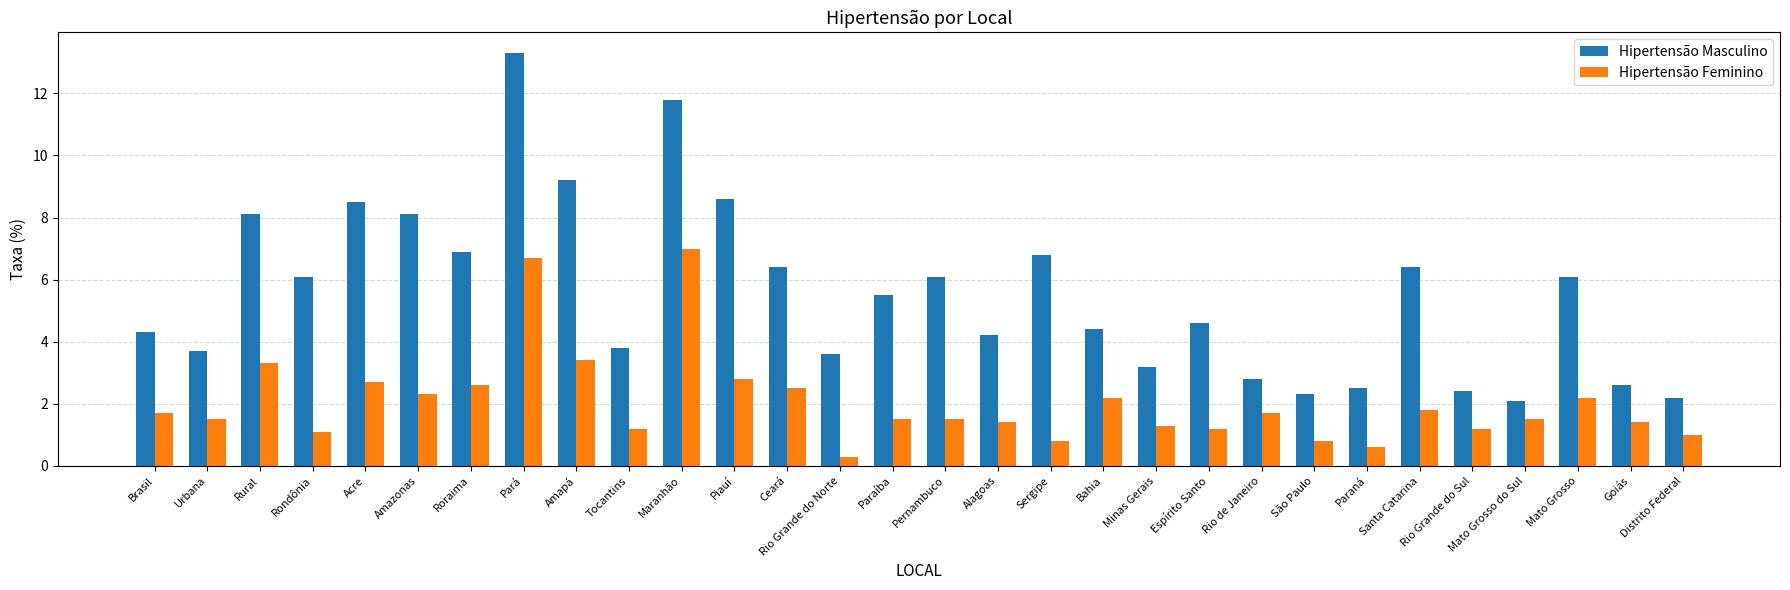

At which category is the sum across all series the highest?

Pará